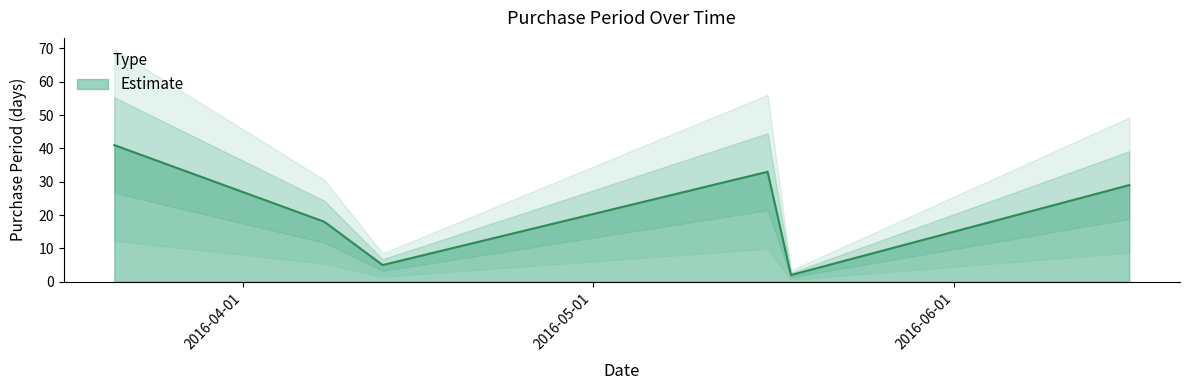

Count the number of data series in this chart.

1